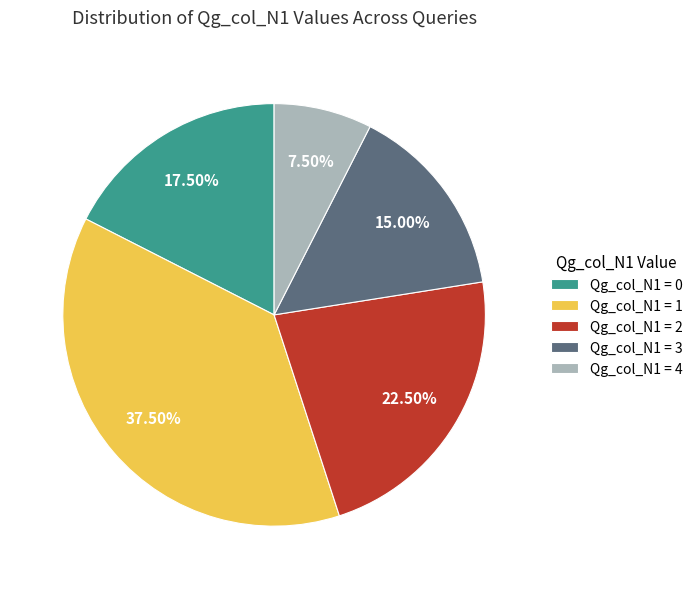

What is the smallest slice in the pie chart?

Qg_col_N1 = 4